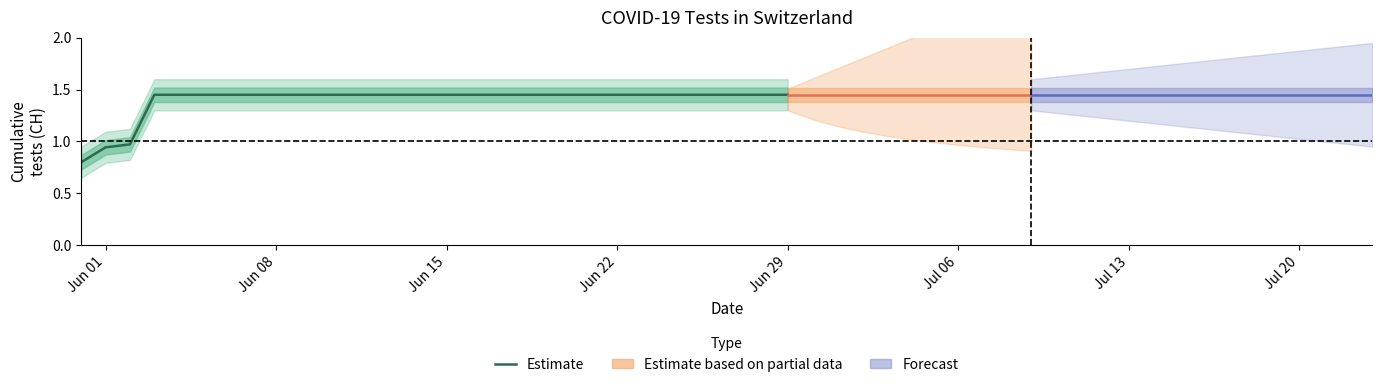

Is this an area chart (filled region under the line)?

No